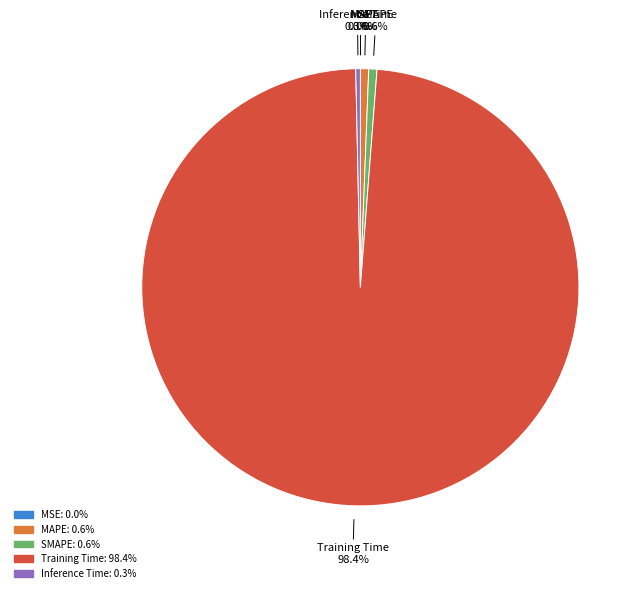

Which category has the biggest portion of the pie?

Training Time